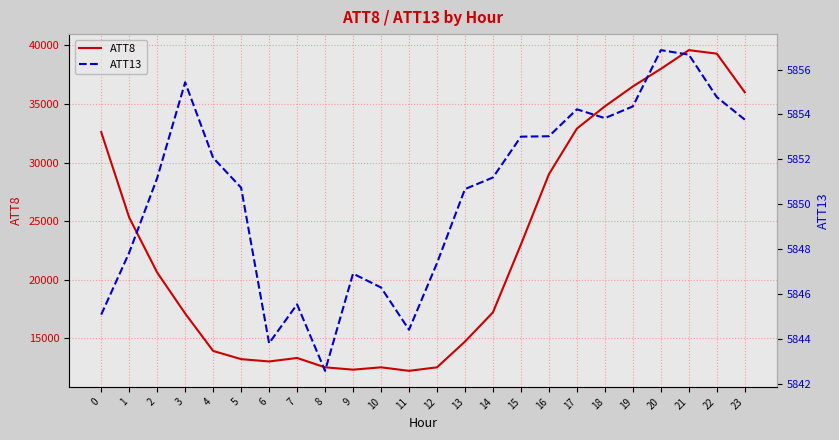

True or false: ATT13 and ATT8 cross at least once.

False